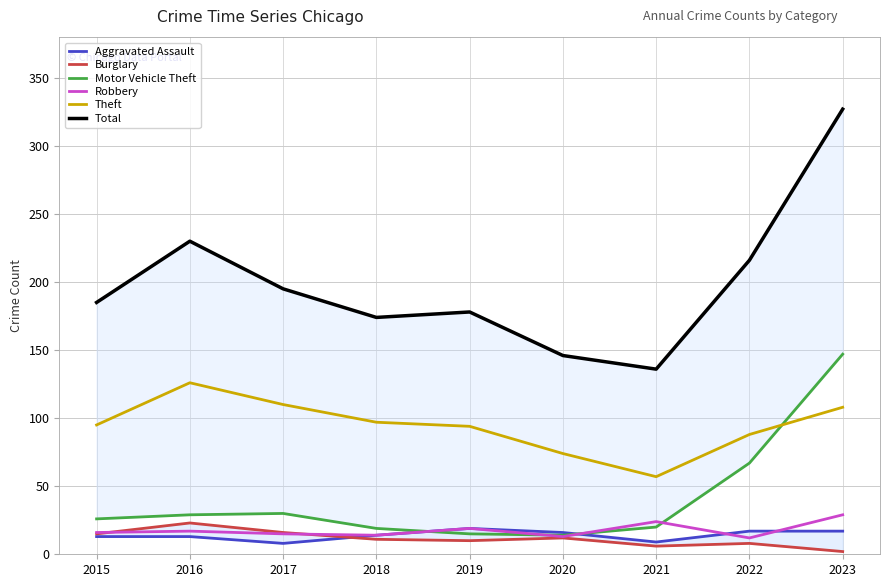

How many interior local valleys does the Motor Vehicle Theft series have?

1